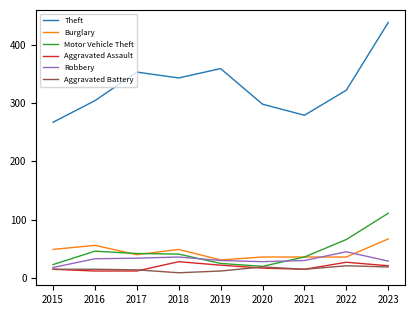

Which series has the largest range (max minus min)?

Theft